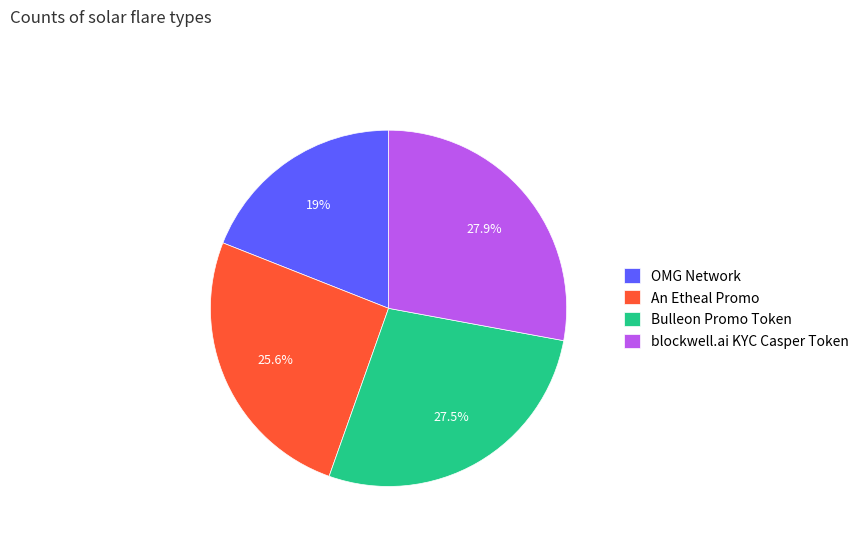

Between blockwell.ai KYC Casper Token and OMG Network, which is larger?

blockwell.ai KYC Casper Token